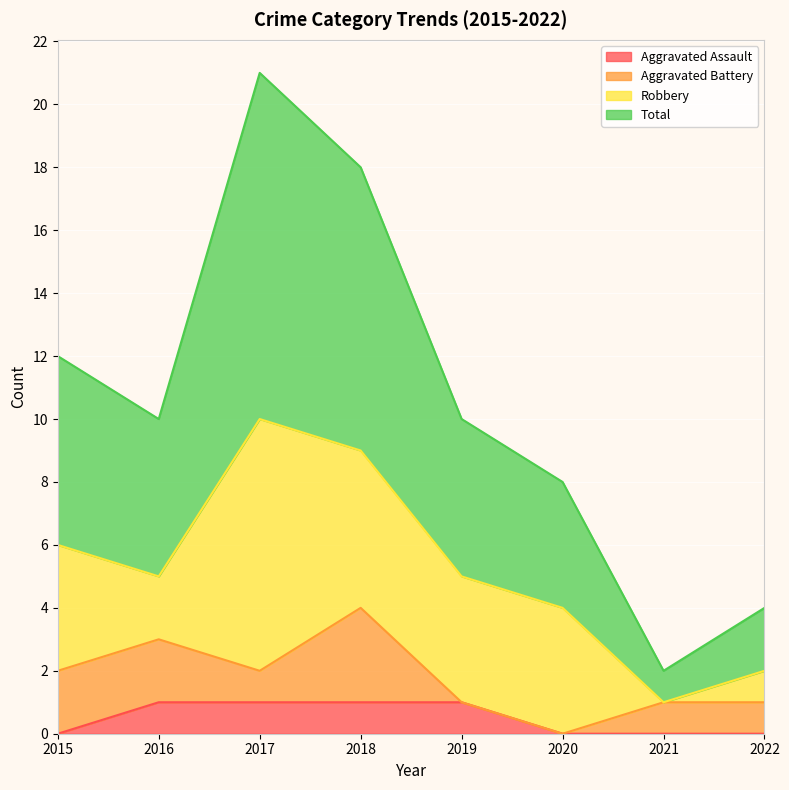

How many categories are shown in the chart?

8